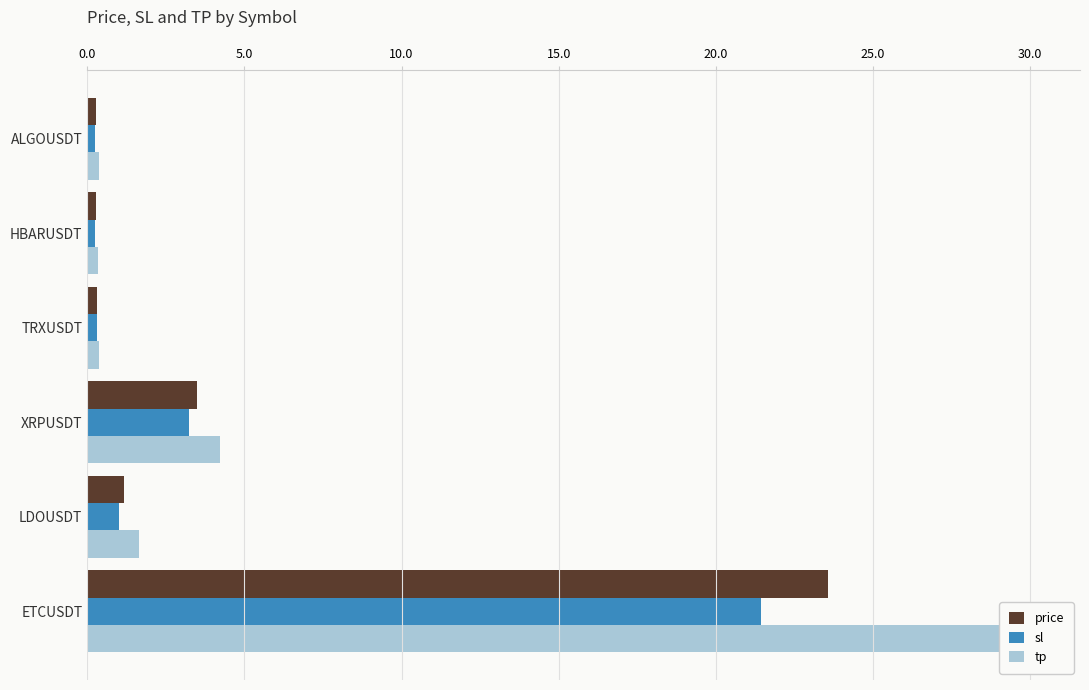

What is the value of the price bar at the 4th from the left?

3.5